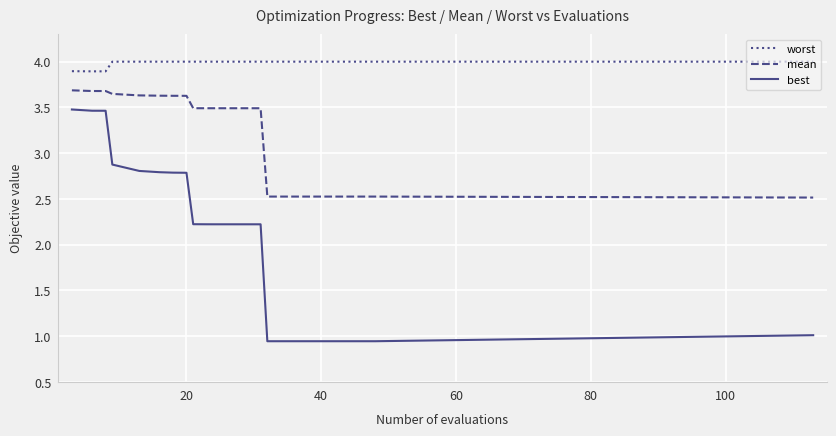

Rank the series by their average value, from highest to lowest.

worst, mean, best